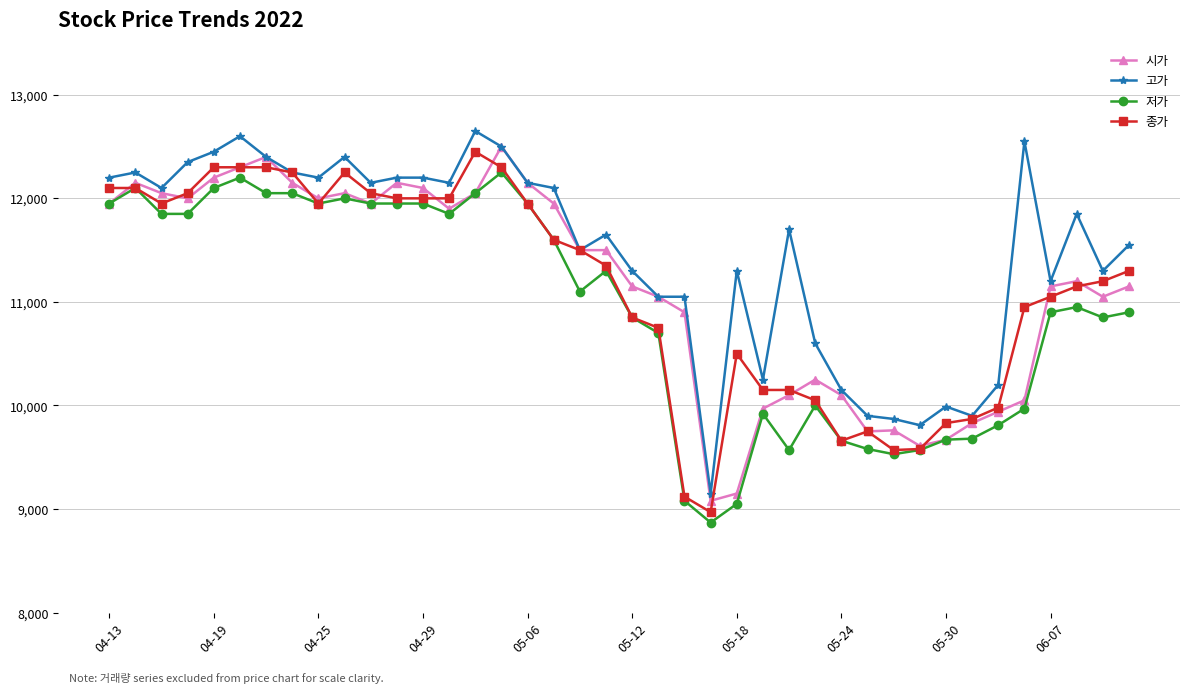

True or false: 시가 has more than 0 interior local peaks.

True